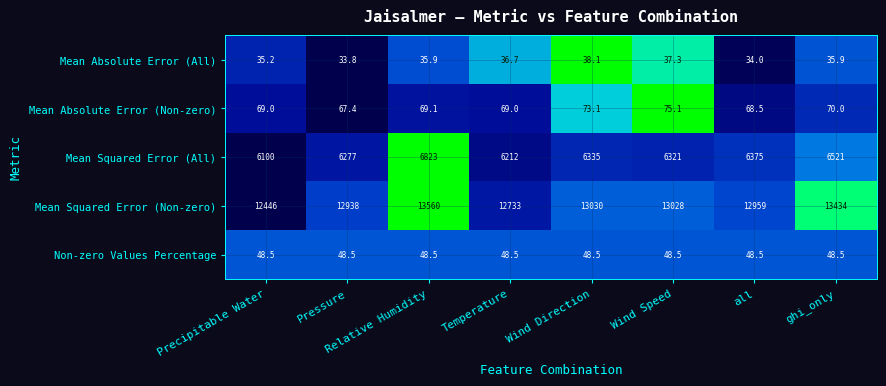

What is the difference between the maximum and minimum values in the Mean Squared Error (All) series?

723.0